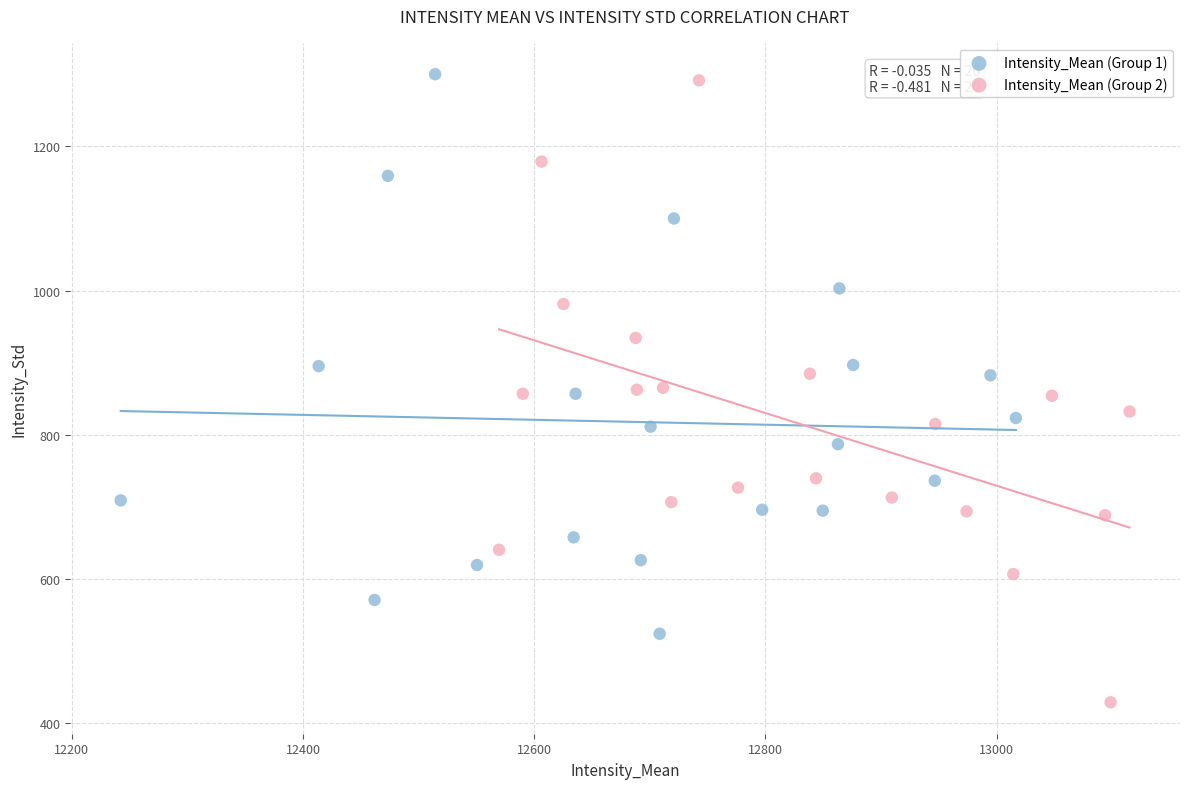

Which series reaches the minimum Y coordinate?

Intensity_Mean (Group 2)